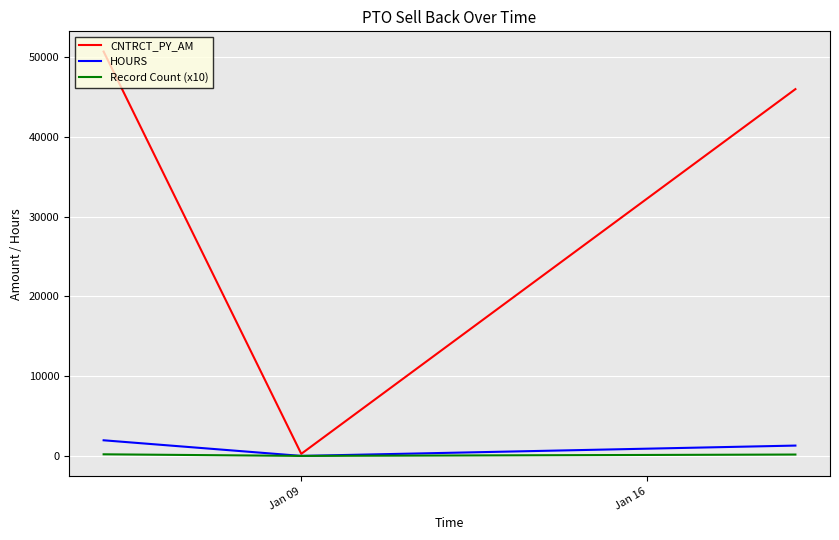

What is the sum of all HOURS values?

3280.2